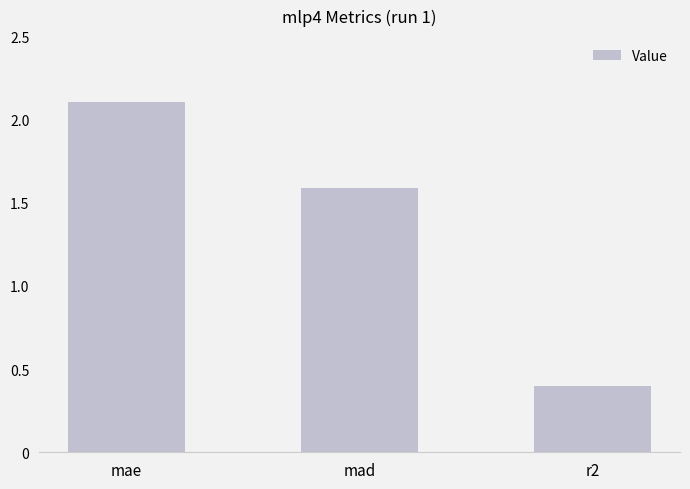

How many values are below 1?

1